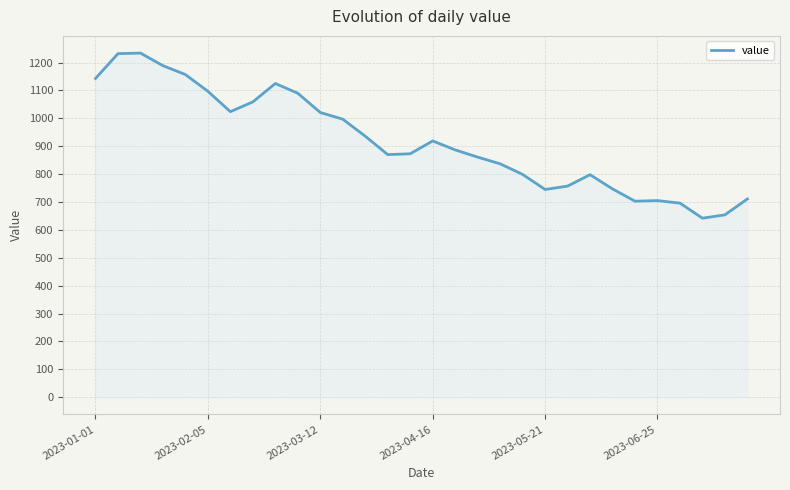

What is the minimum value shown in the chart?

642